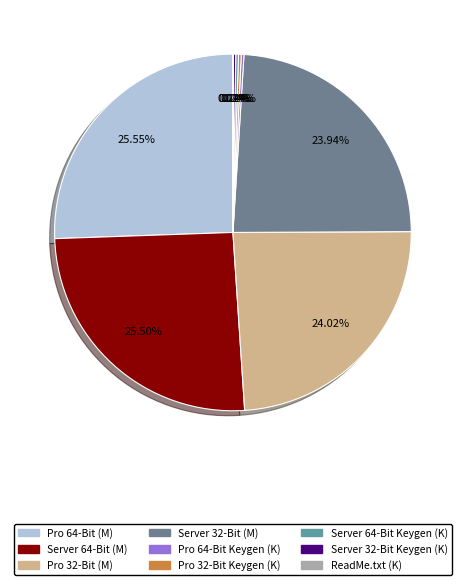

How much of the chart is everything except ReadMe.txt (K)?

100.0%